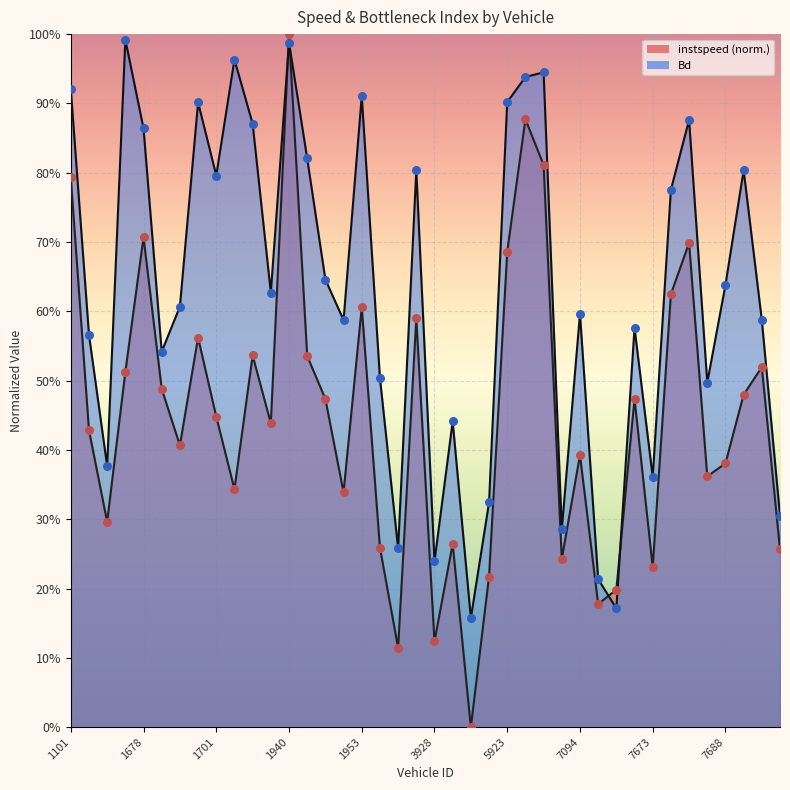

At how many categories does at least one series exceed 0?

40